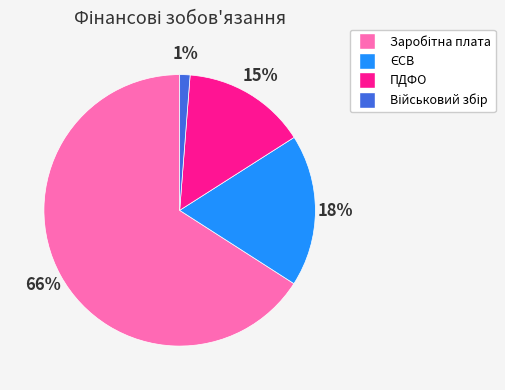

Count the number of slices in the pie.

4